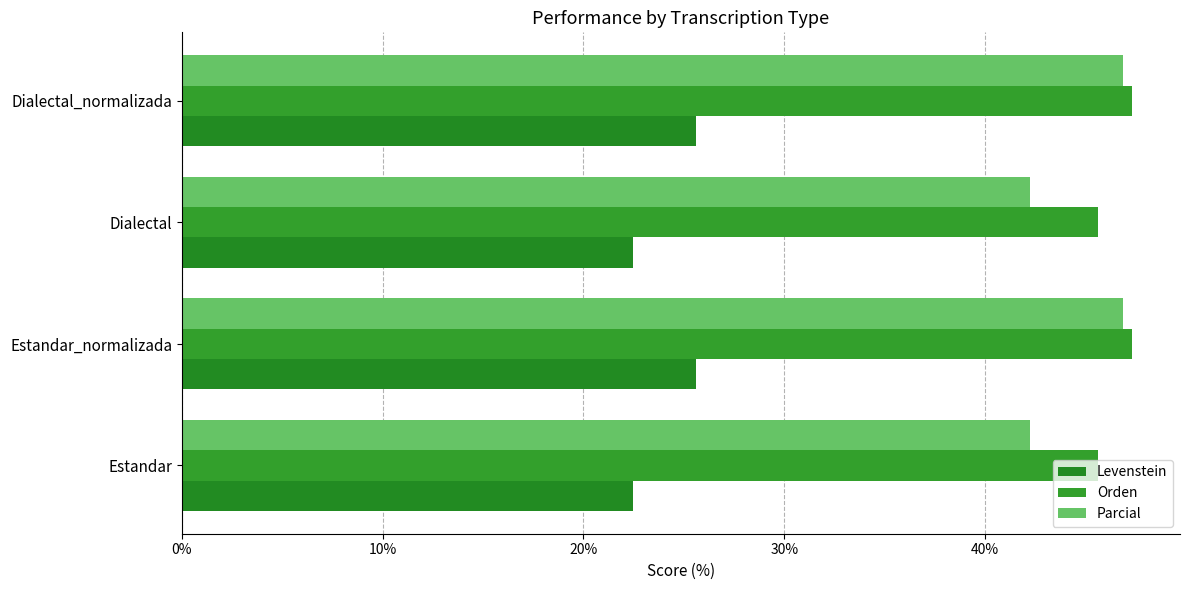

How many values in the Parcial series are below 46?

2